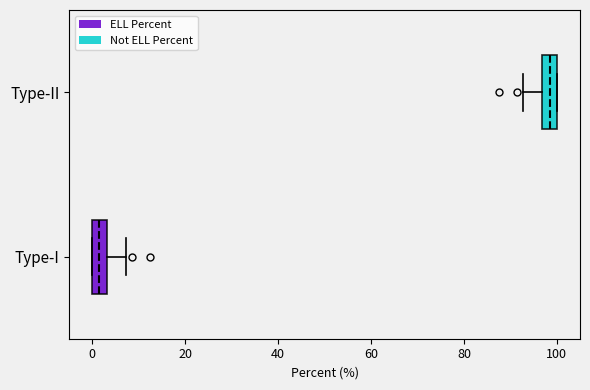

Where does the median line of the box for Type-II sit on the x-axis? The values are not printed on the chart, so give them approximately, as read against the axis.

98